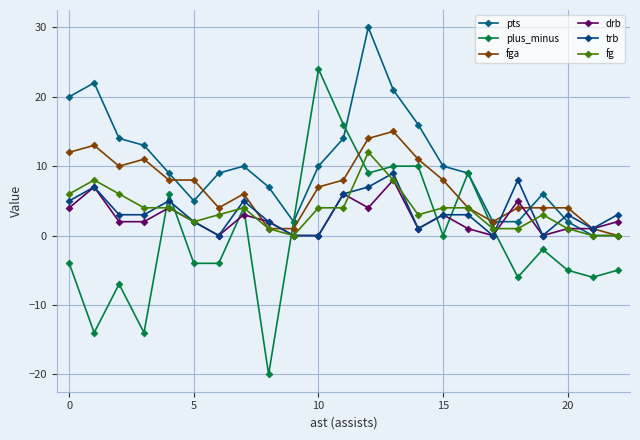

How many distinct data groups are displayed?

6